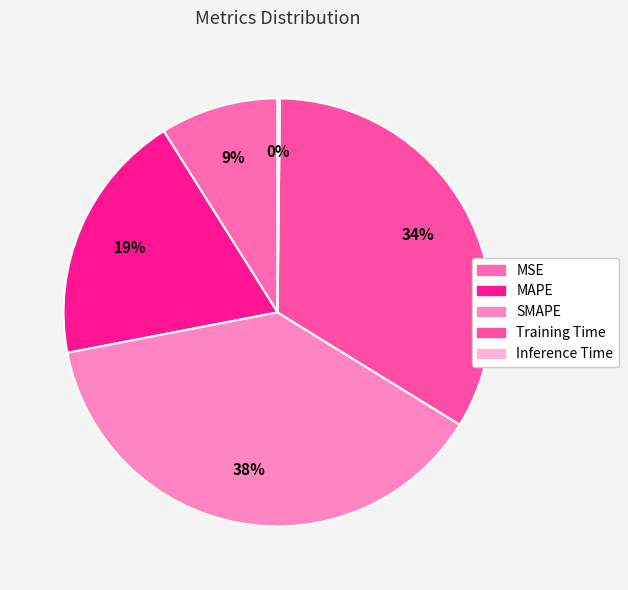

To the nearest percent, what is the average slice percentage?

20%